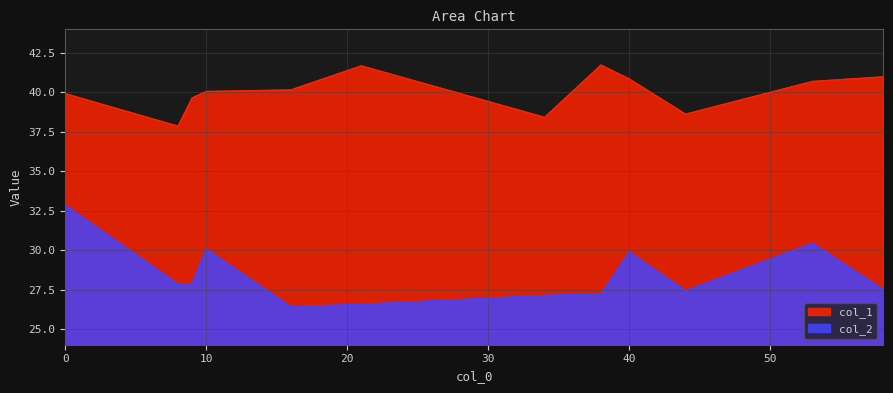

True or false: col_1 and col_2 cross at least once.

False